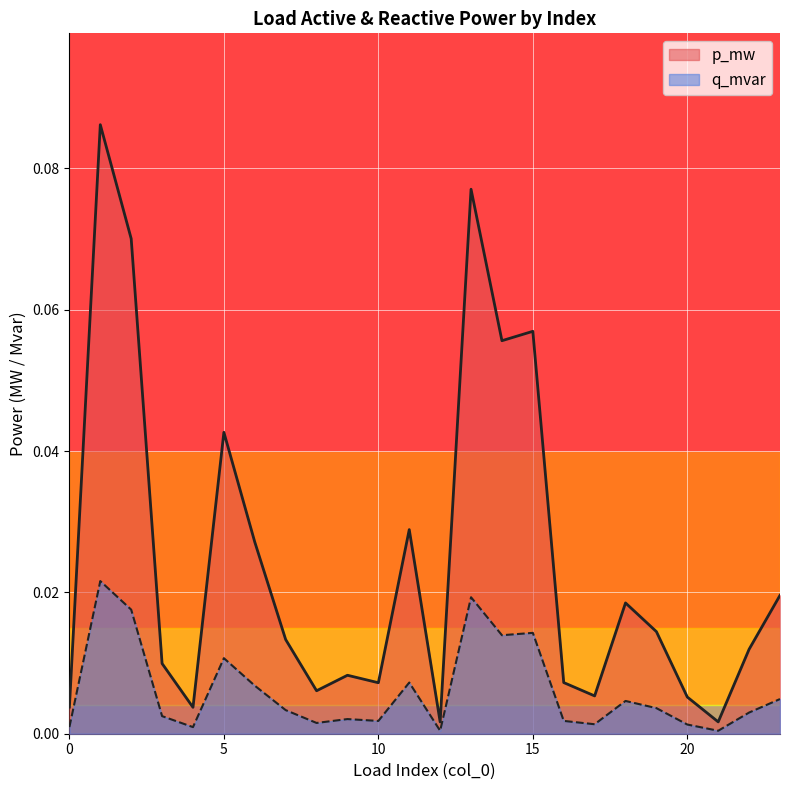

The p_mw series shows 0.0 at 5. True or false?

False